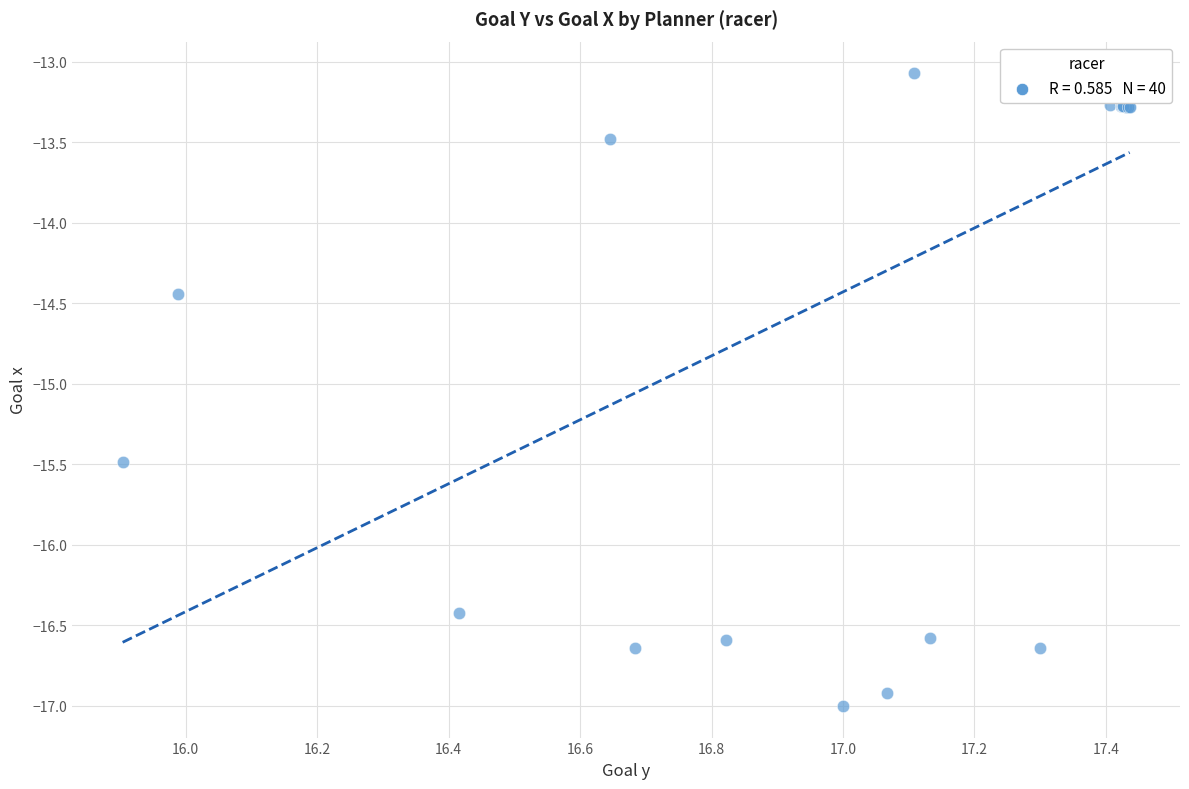

What Y value in the scatter plot is closest to -15?

-15.5